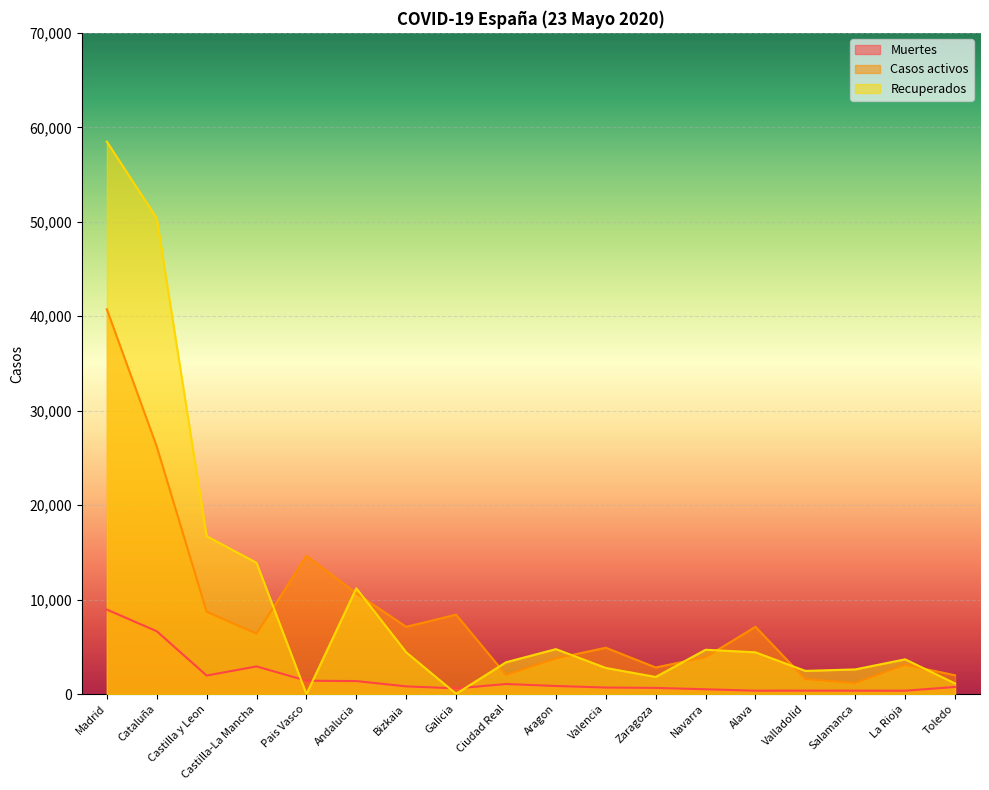

What are all the series names shown in the legend?

Muertes, Casos activos, Recuperados